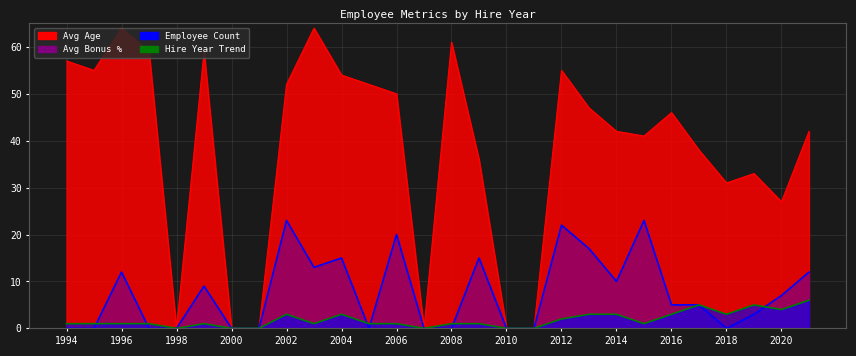

What is the average value of the Employee Count series?

2